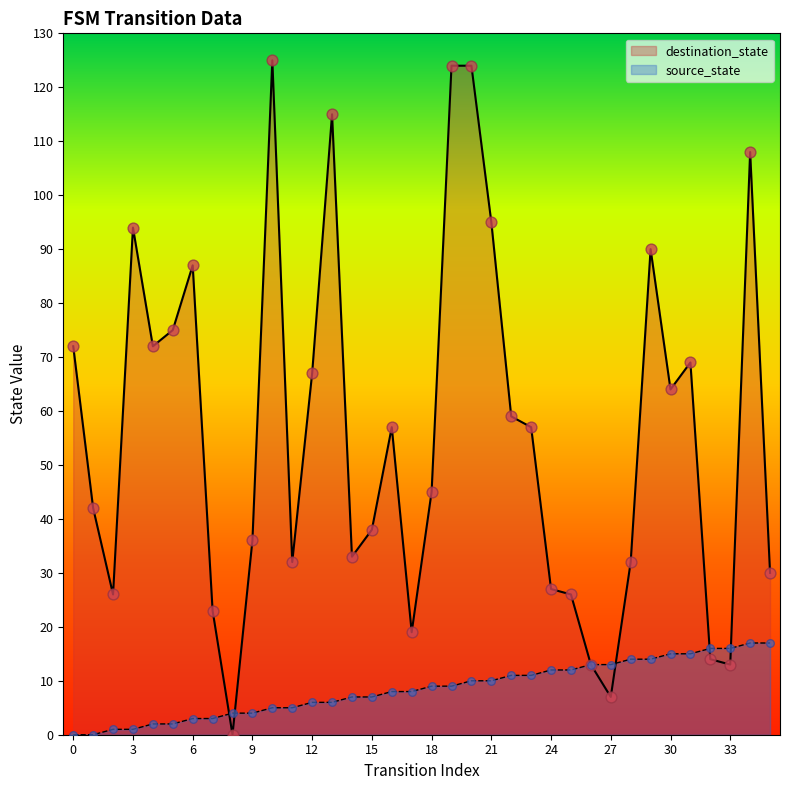

Which series has the widest spread of Y values?

destination_state